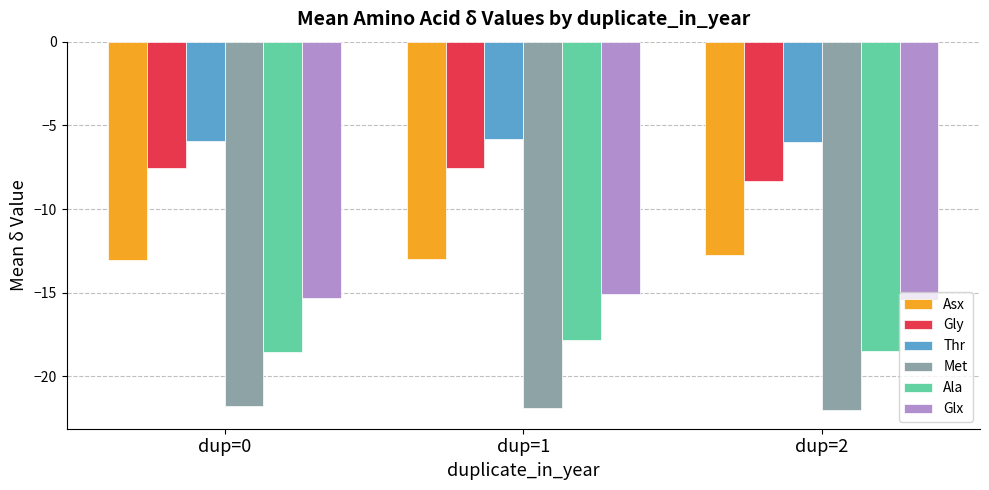

Where does the Ala series first go above -18?

dup=1